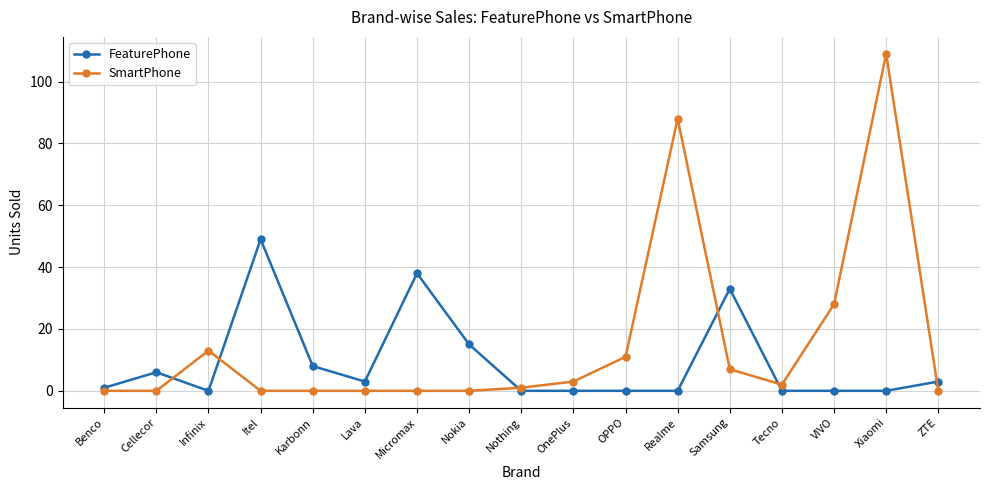

What is the sum of all FeaturePhone values?

156